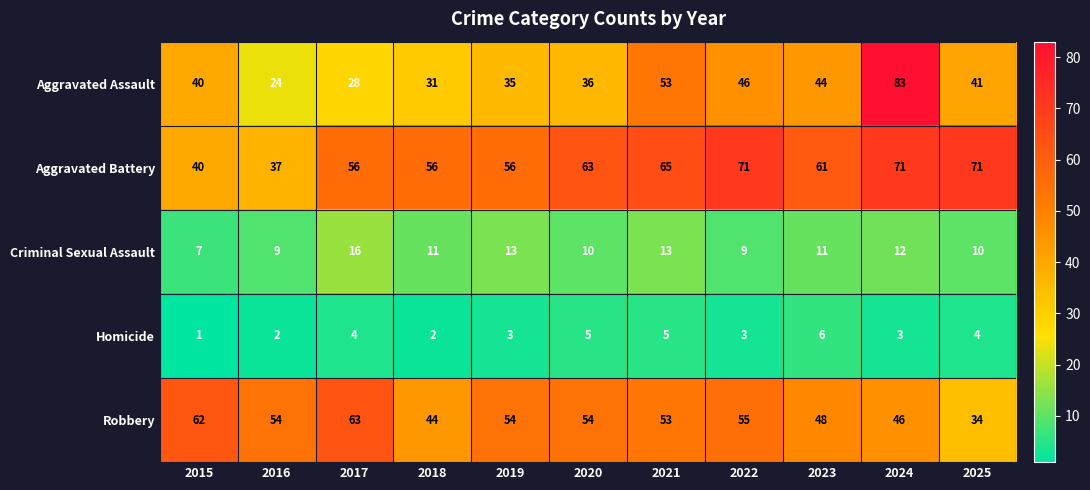

Which category has the lowest value in the Aggravated Battery series?

2016